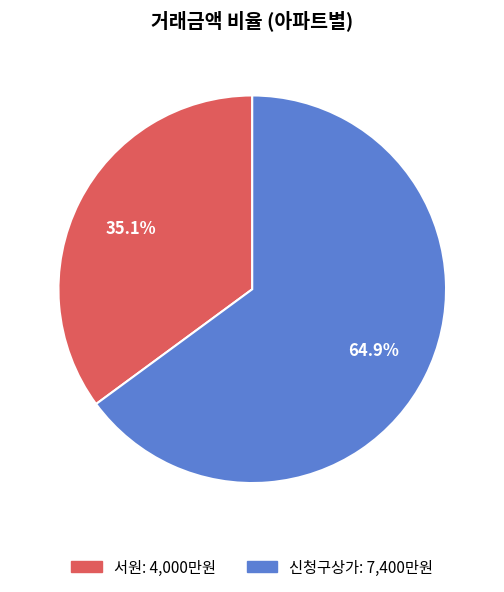

Count the number of slices in the pie.

2